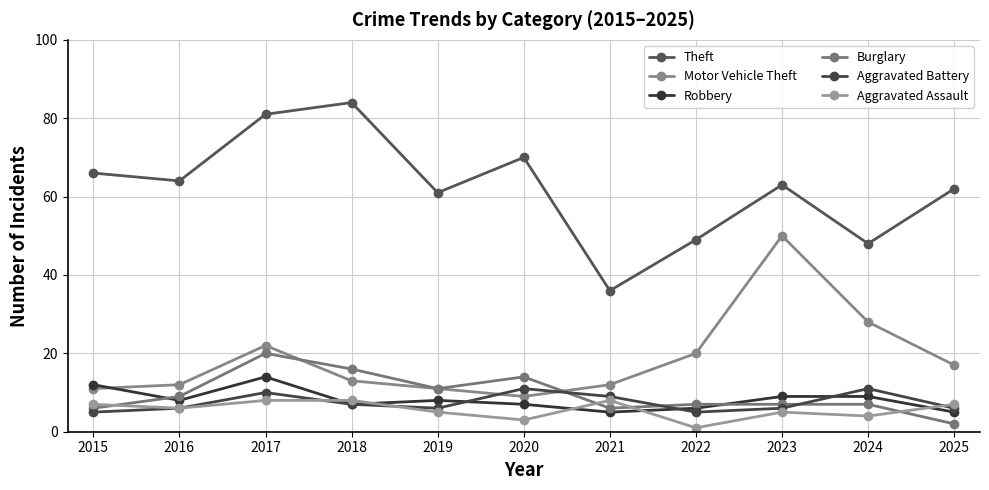

Which series has the largest total across all categories?

Theft